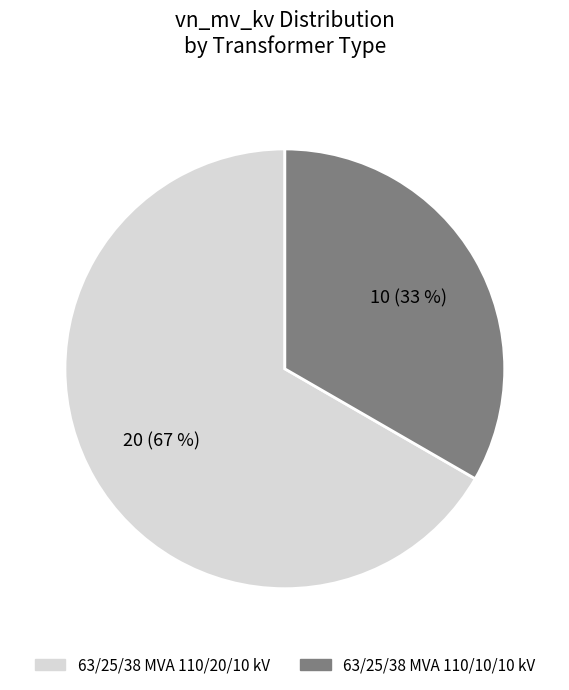

Between 63/25/38 MVA 110/20/10 kV and 63/25/38 MVA 110/10/10 kV, which is larger?

63/25/38 MVA 110/20/10 kV